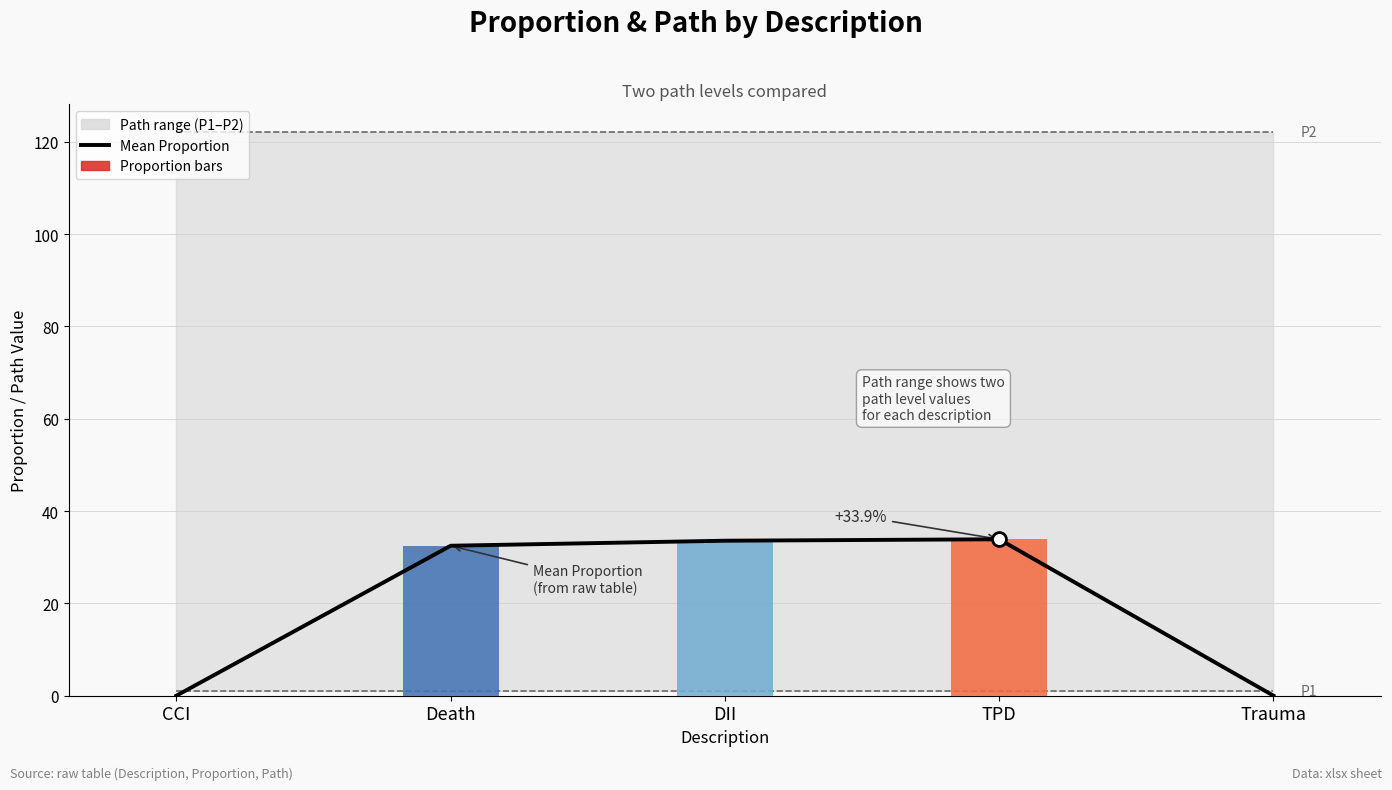

At which label is Path P2 closest to 122?

CCI